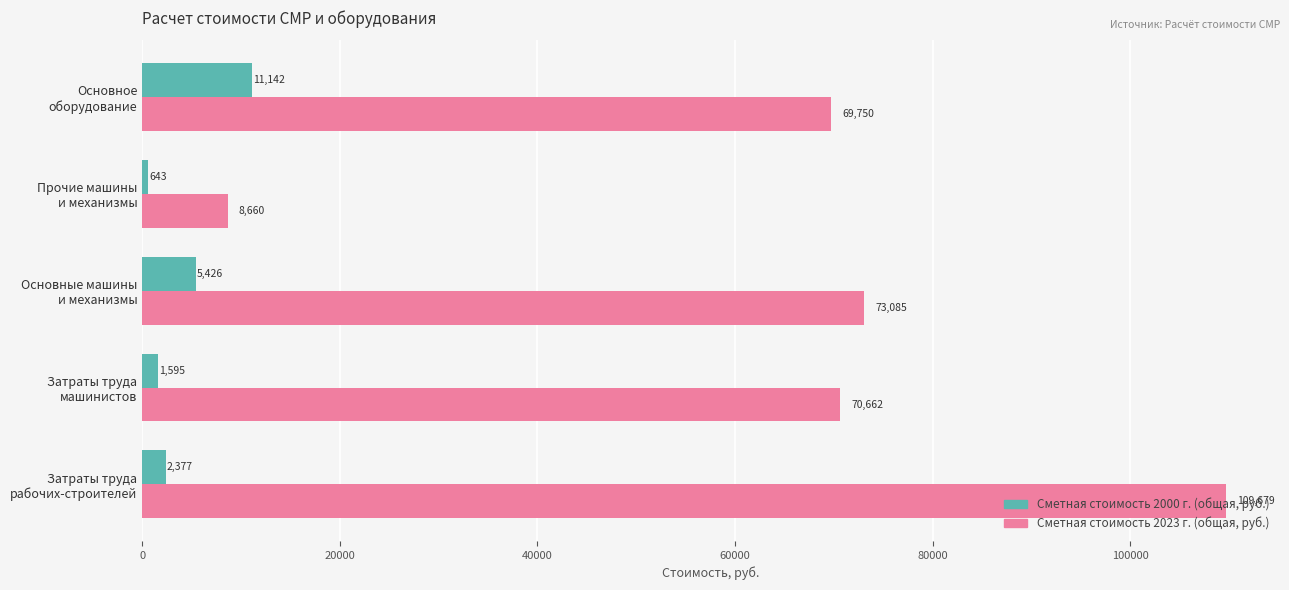

List the series in order of their peak value, lowest first.

Сметная стоимость 2000 г. (общая, руб.), Сметная стоимость 2023 г. (общая, руб.)